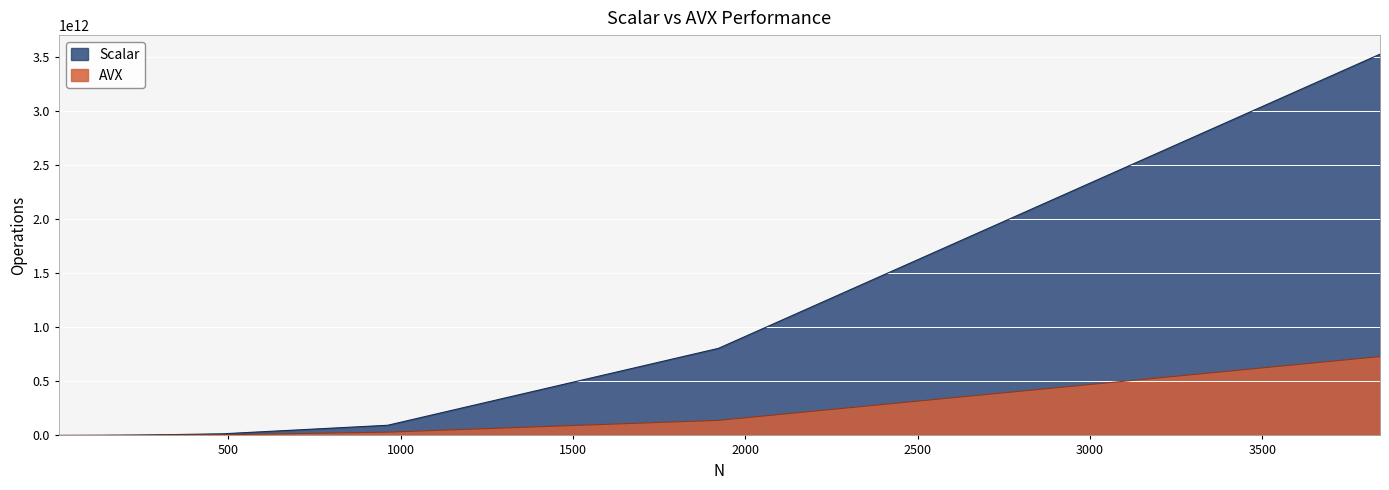

Reading left to right, list all the values displayed in this chart.

Scalar: 1928770	7297062	29534200	117667172	742727438	3119875776	14822367366	93828448269	804670339872	3523207716584
AVX: 984673	4466187	17933604	70529758	424078593	1674315443	6897876151	30231108504	139269726014	728742030923